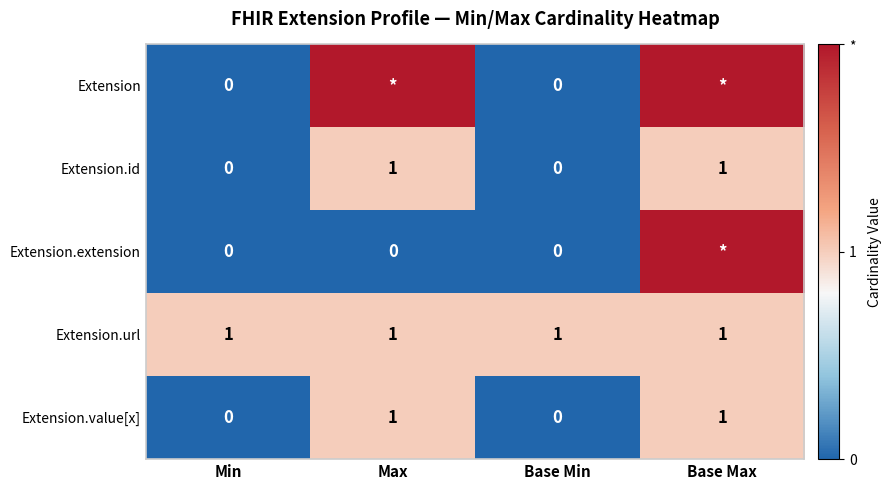

What is the spread (max minus min) of values at Min?

1